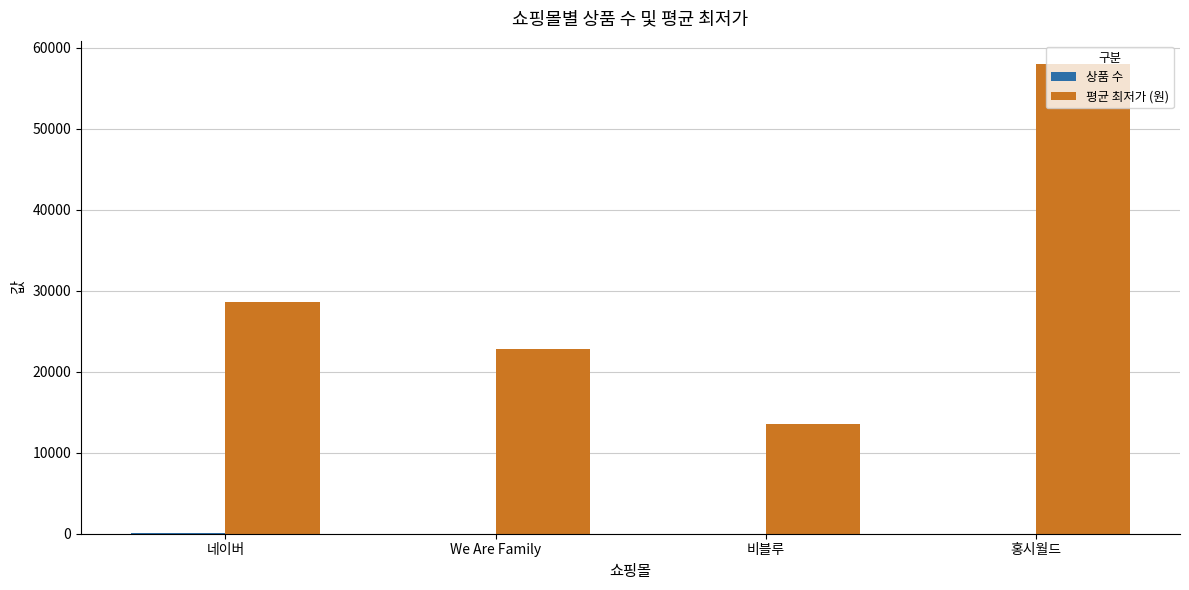

Is it true that 평균 최저가 (원) equals 22568 at 비블루?

False